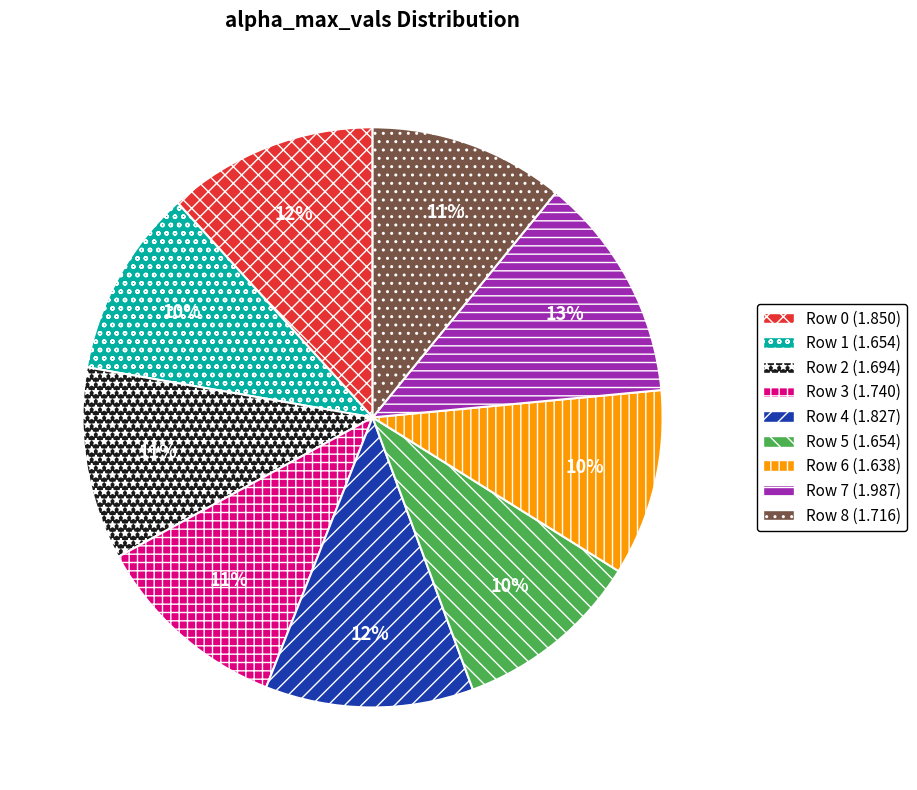

Count the number of slices in the pie.

9